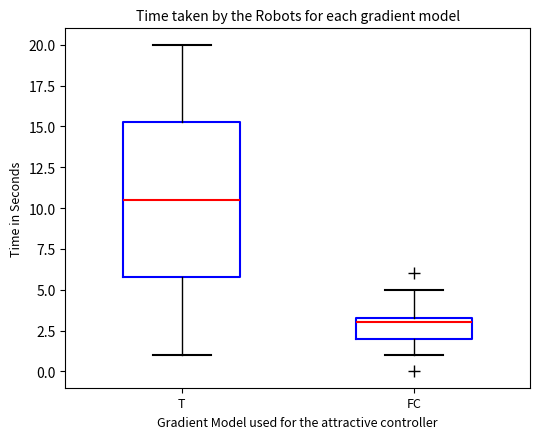

Reading left to right, read every box against the y-axis: the position of its median line, the range the box covers, and the ends of its whiskers. The values are not printed on the chart, so give them approximately, as read against the axis.

T: median 10.5, box 6.0 to 15.5, whiskers 1.0 to 20.0
FC: median 3.0, box 2.0 to 3.5, whiskers 1.0 to 5.0